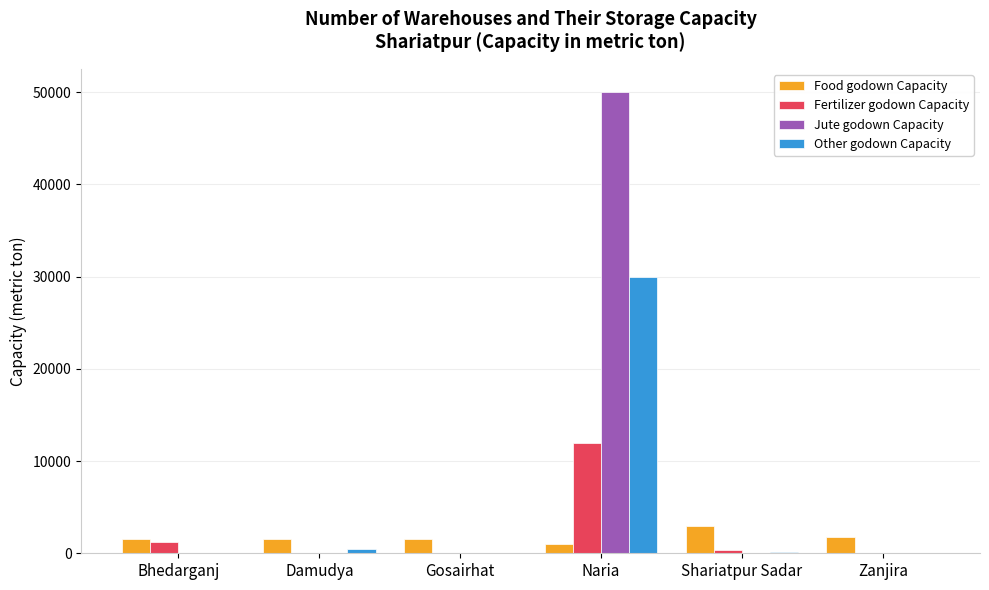

Is it true that Food godown Capacity equals 1079 at Shariatpur Sadar?

False